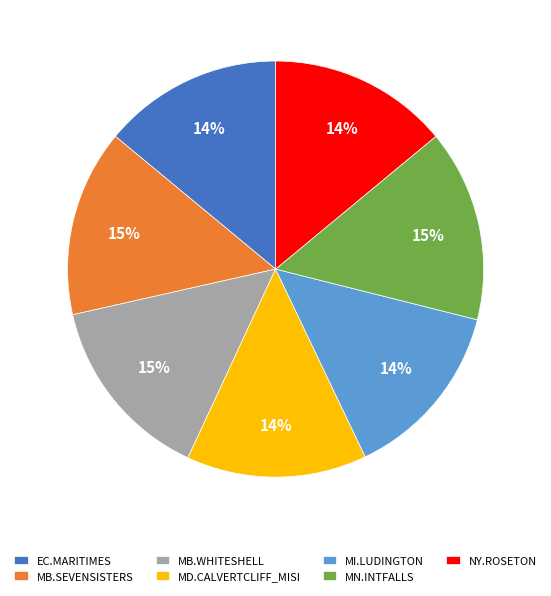

Is NY.ROSETON the majority of the pie?

No